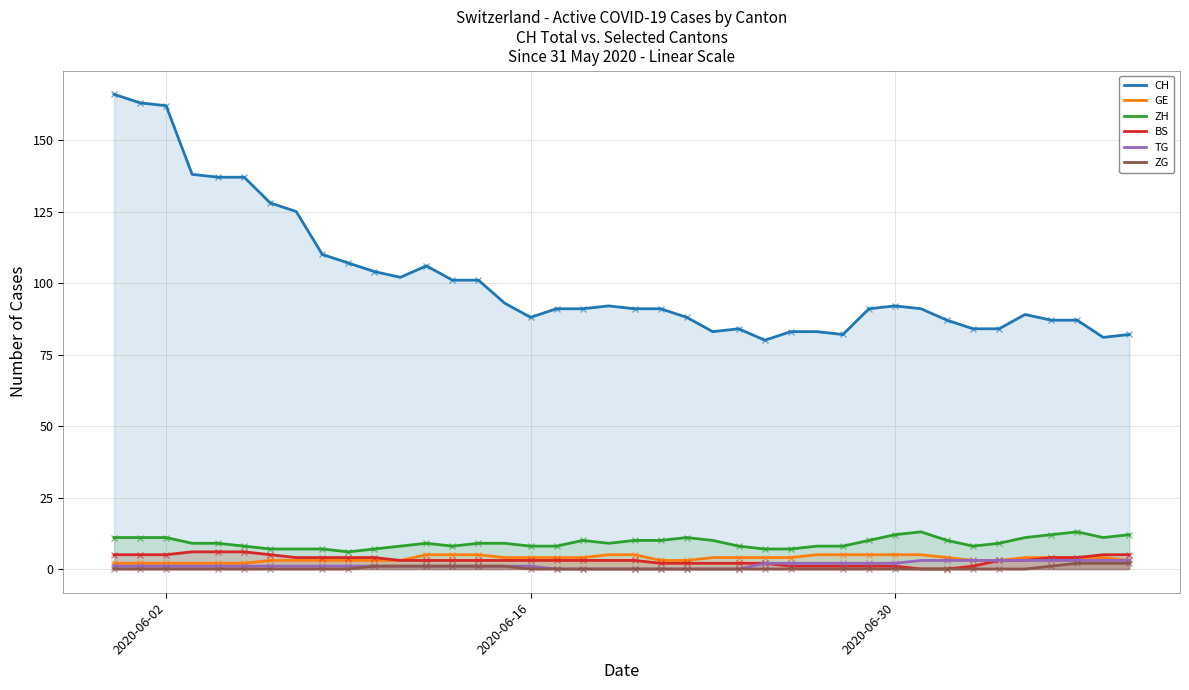

What is the difference between the second highest and minimum values in the GE series?

3